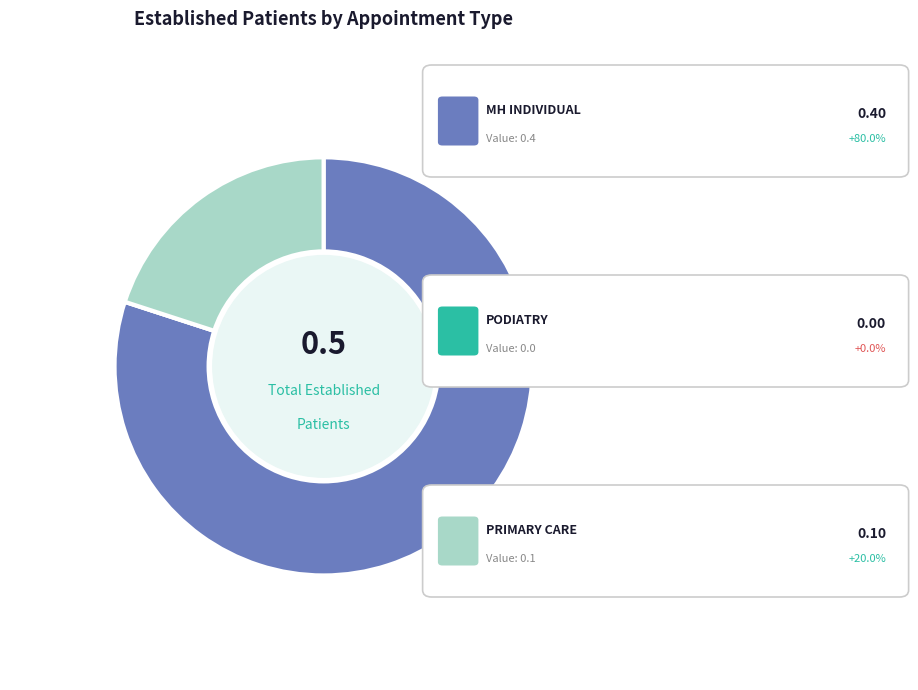

Does any single category account for the majority?

Yes